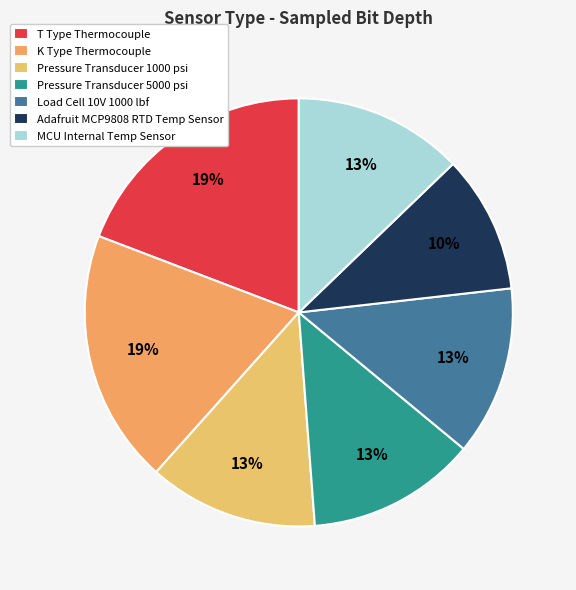

What percentage is NOT represented by Pressure Transducer 5000 psi?

87.2%